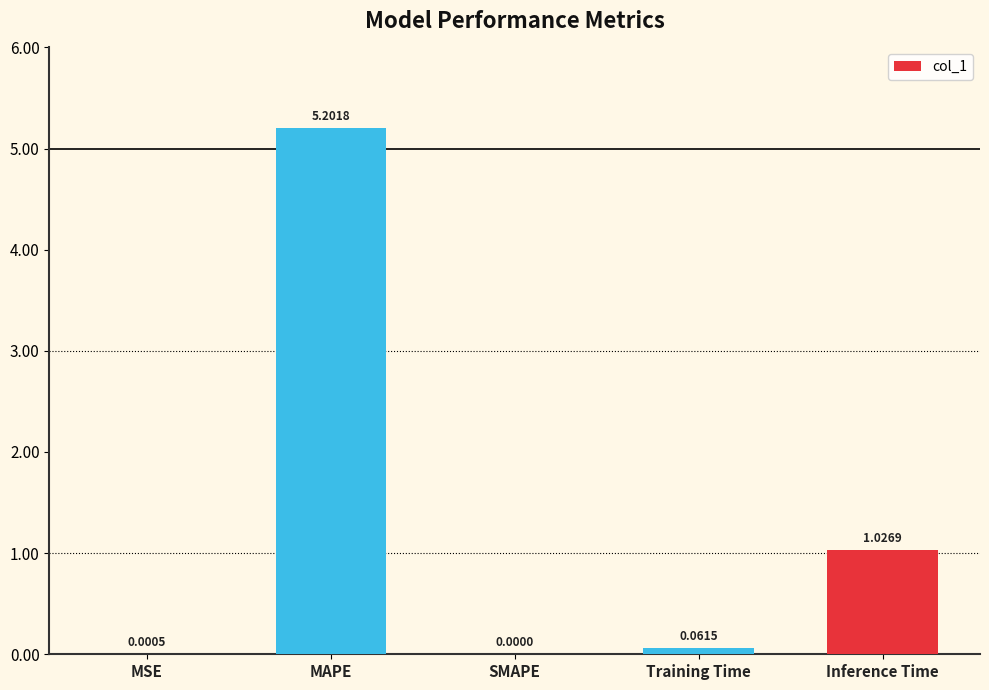

What is the sum of the values at MAPE and Inference Time?

6.2